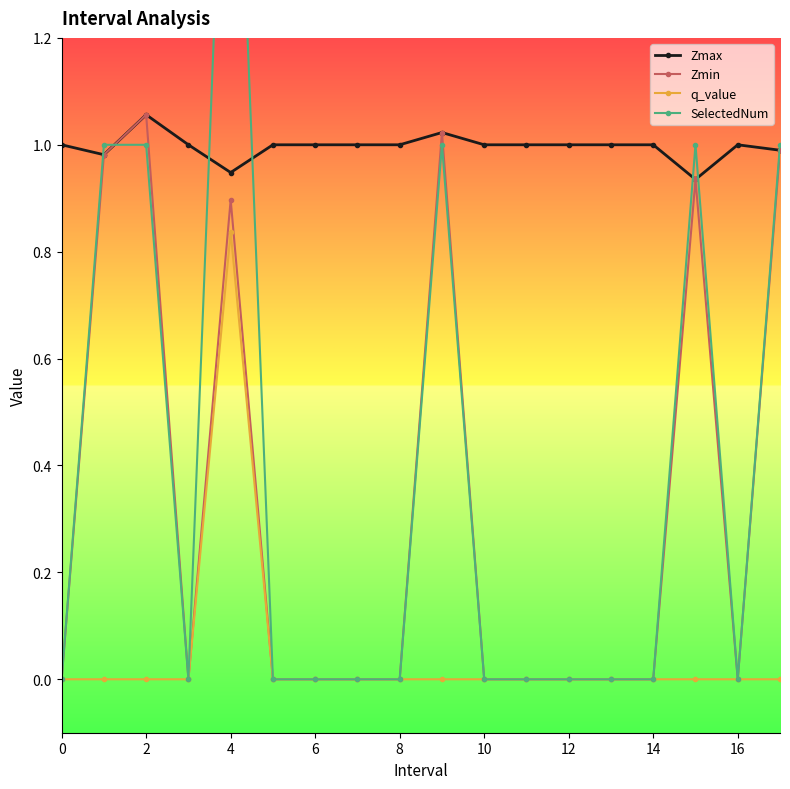

The Zmin series shows 1.0 at 17. True or false?

True